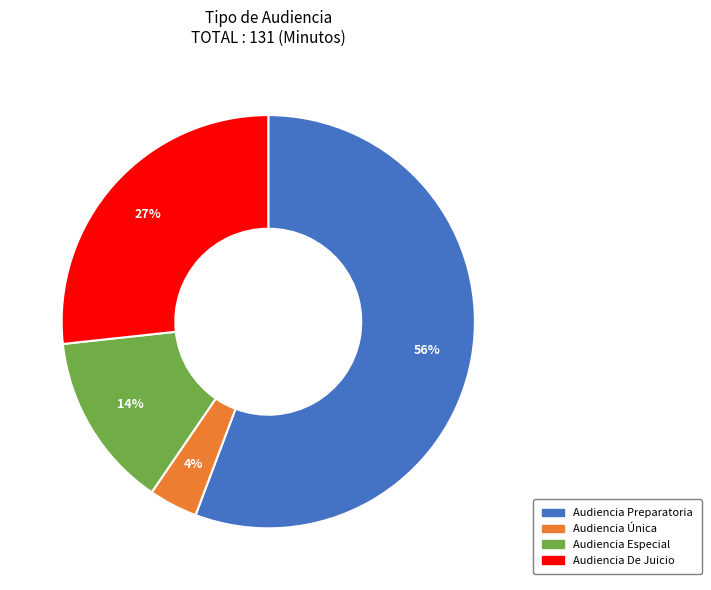

To the nearest percent, what is the average slice percentage?

25%